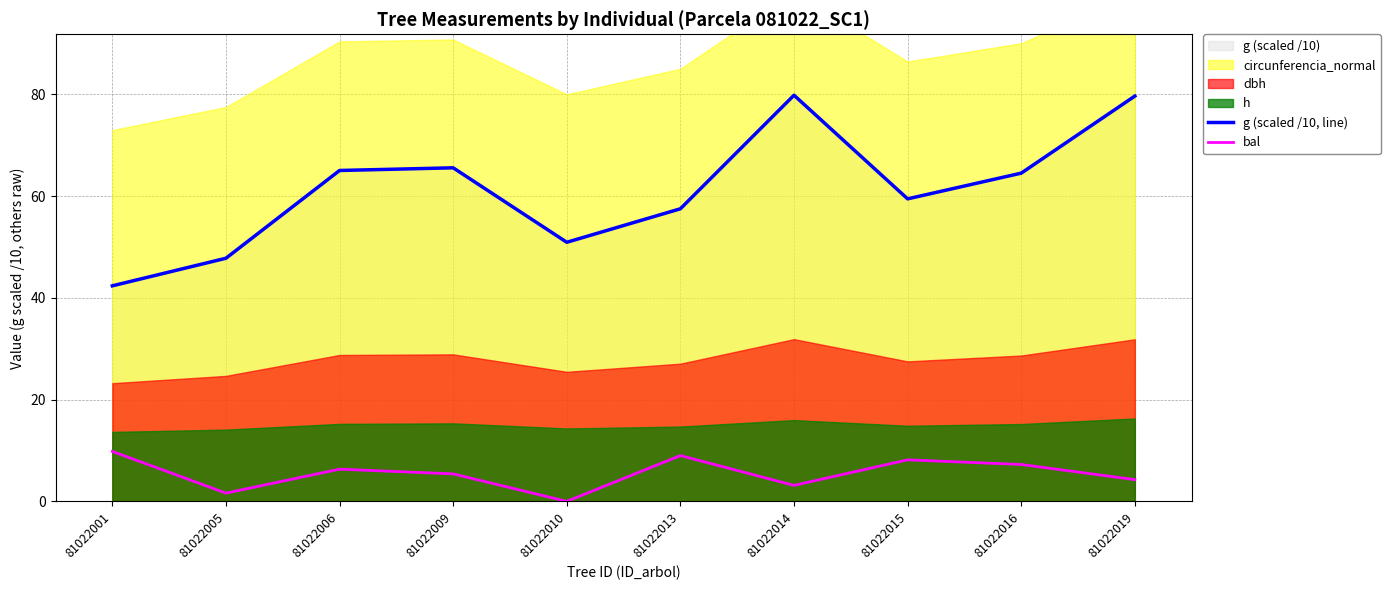

Is the value of g (scaled /10, line) at 81022019 greater than the value of bal at 81022009?

Yes